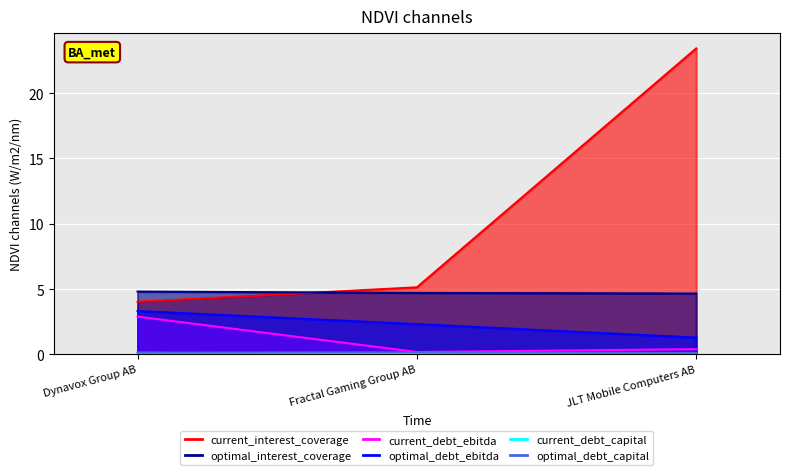

At which category is the sum across all series the highest?

JLT Mobile Computers AB